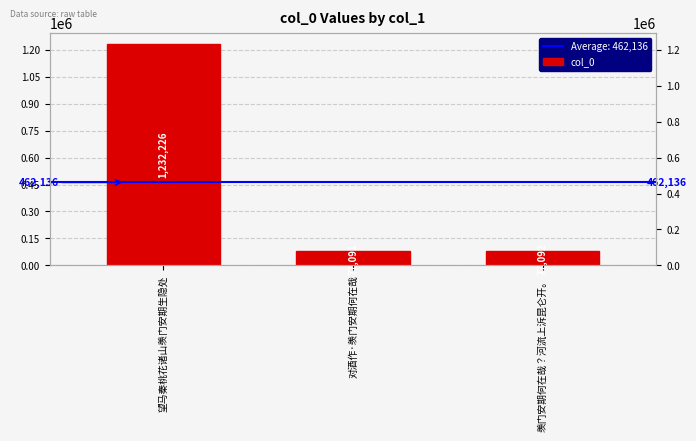

List the labels in order of value, largest first.

望马秦桃花诸山羡门安期生隐处, 羡门安期何在哉？河流上泝昆仑开。, 对酒作·羡门安期何在哉